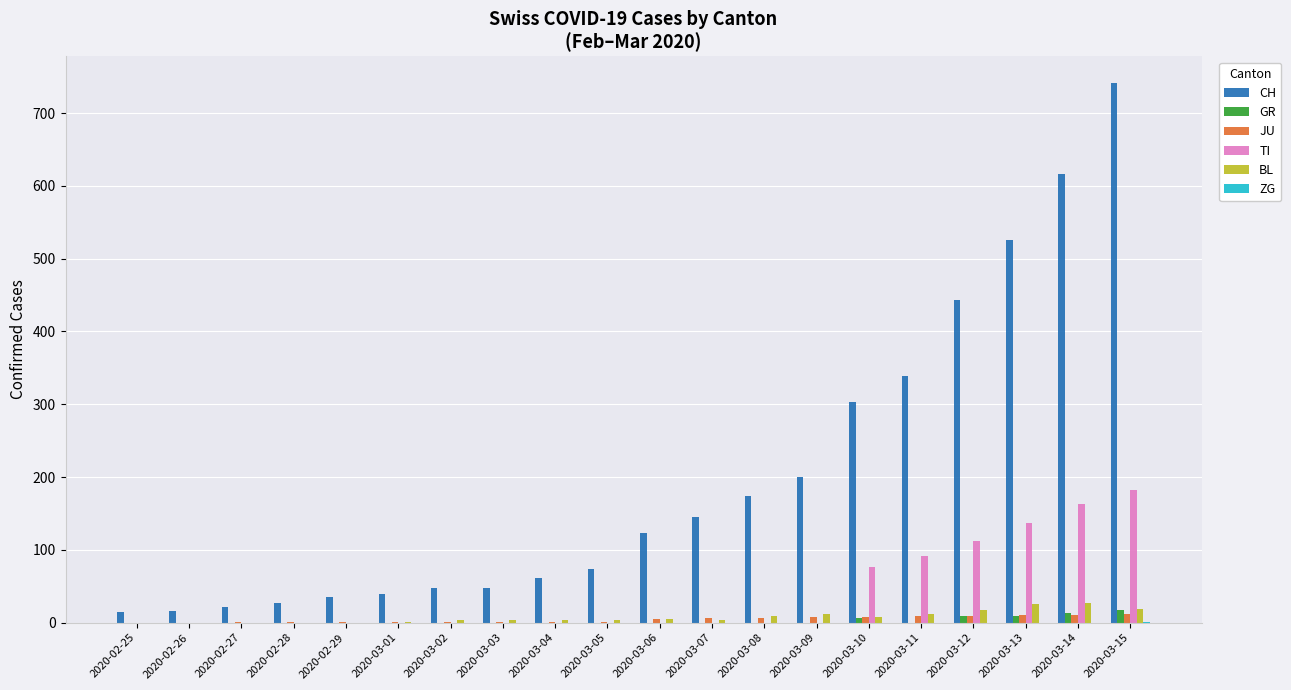

Which series has the widest spread of values?

CH